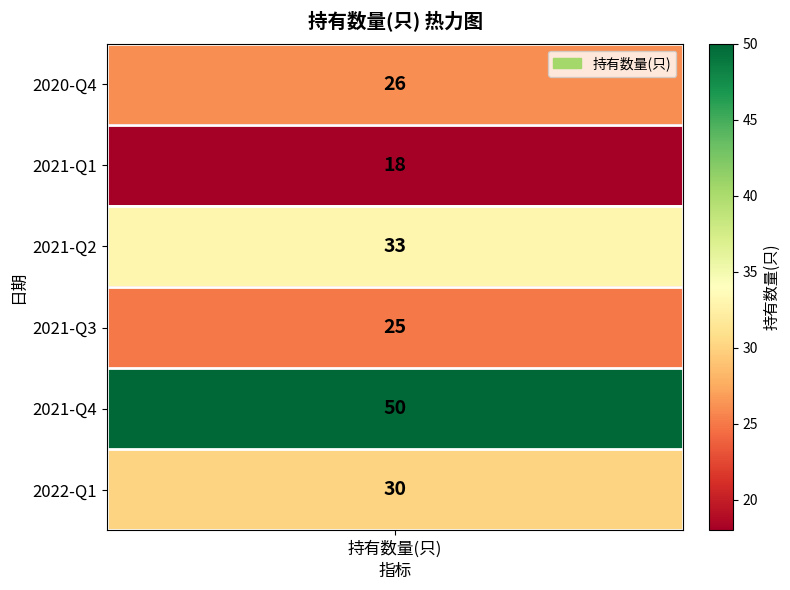

What is the greatest value displayed?

50